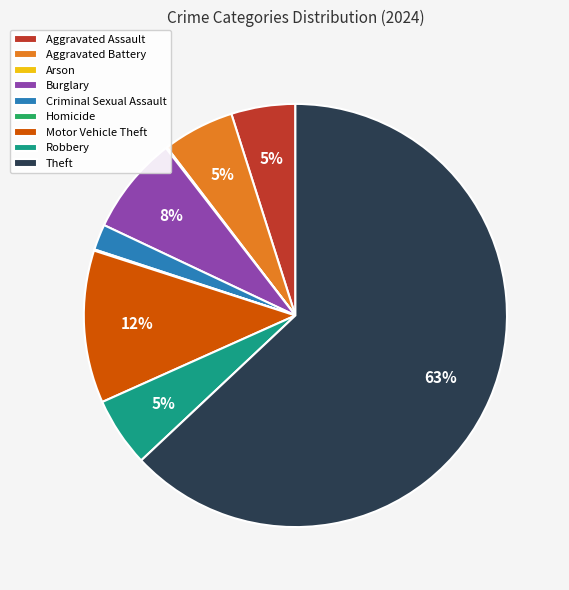

What is the ratio of the value at Robbery to the value at Aggravated Battery?

1.0